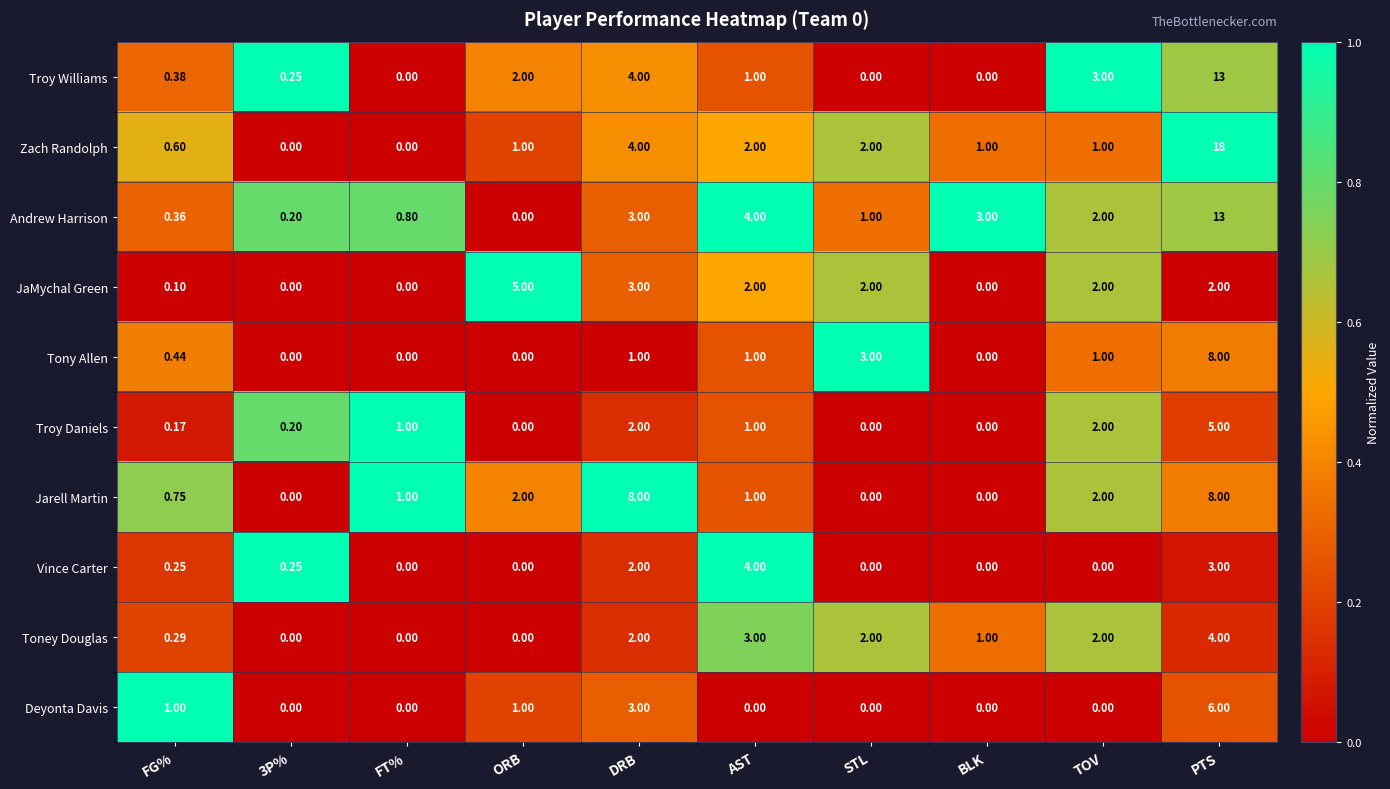

Which series has the largest total across all categories?

Zach Randolph